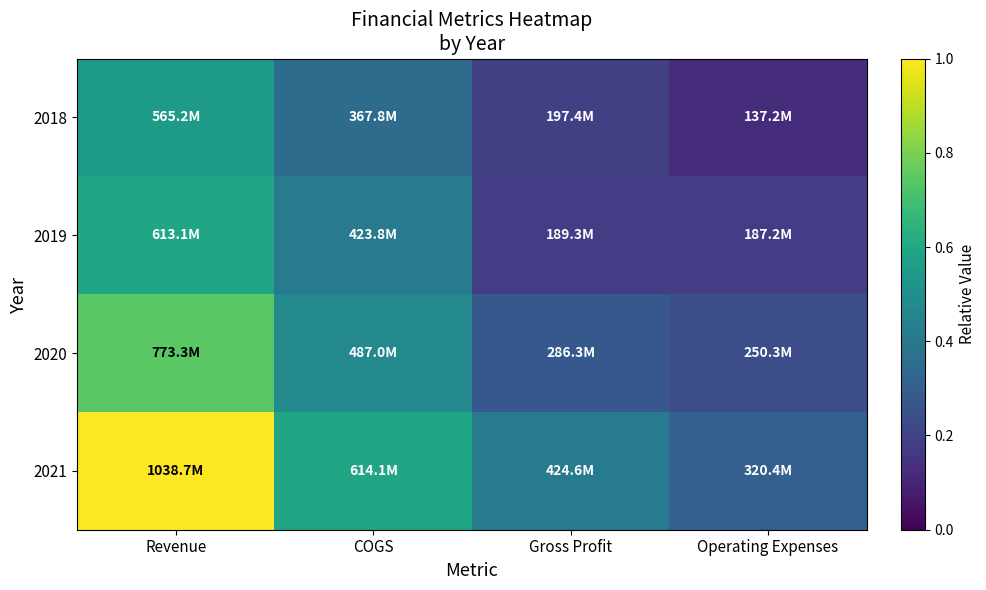

What is the maximum value shown in the chart?

1.0